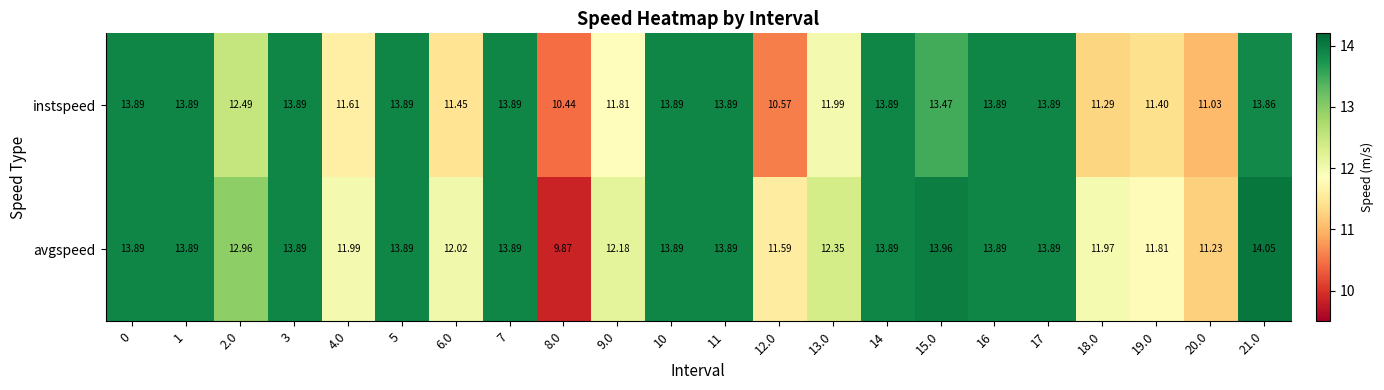

What is the minimum value shown in the chart?

9.9